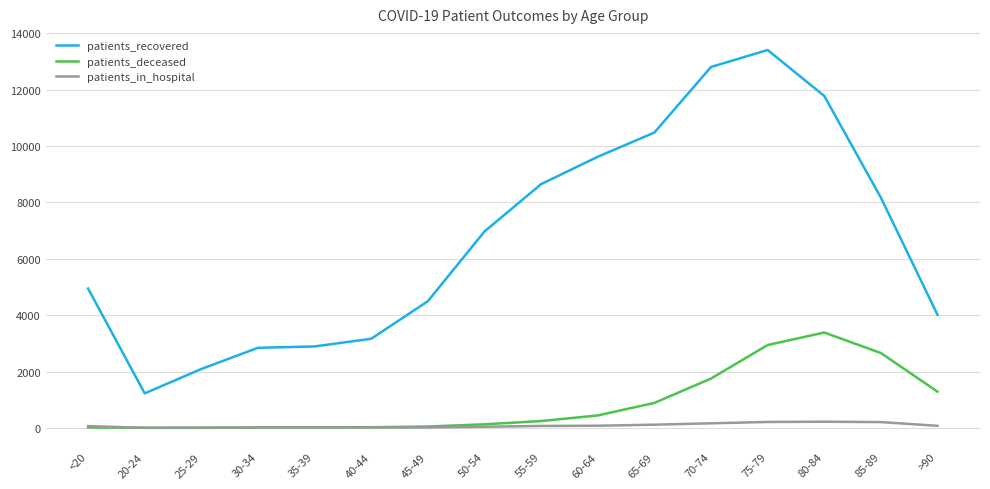

Is the value of patients_recovered at 60-64 greater than the value of patients_in_hospital at 80-84?

Yes